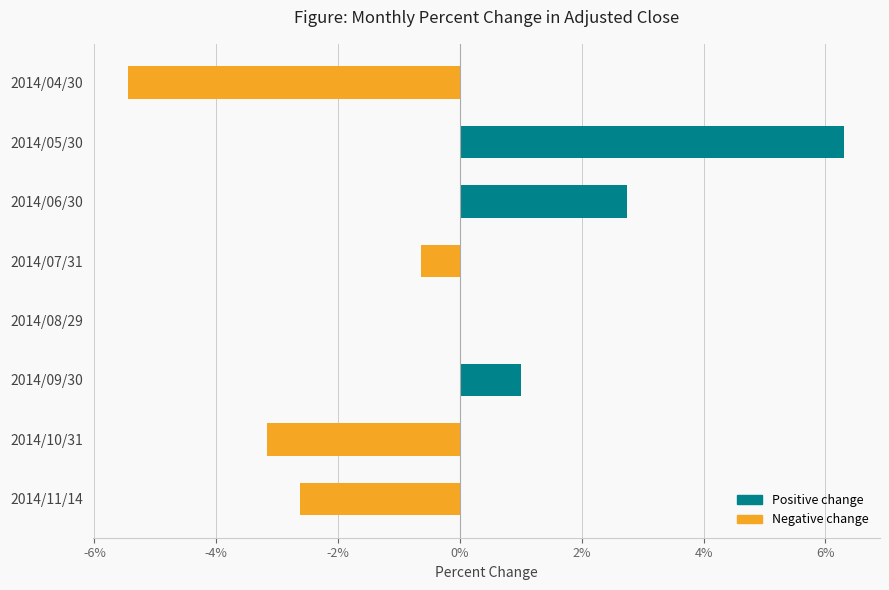

Are the bars horizontal?

Yes